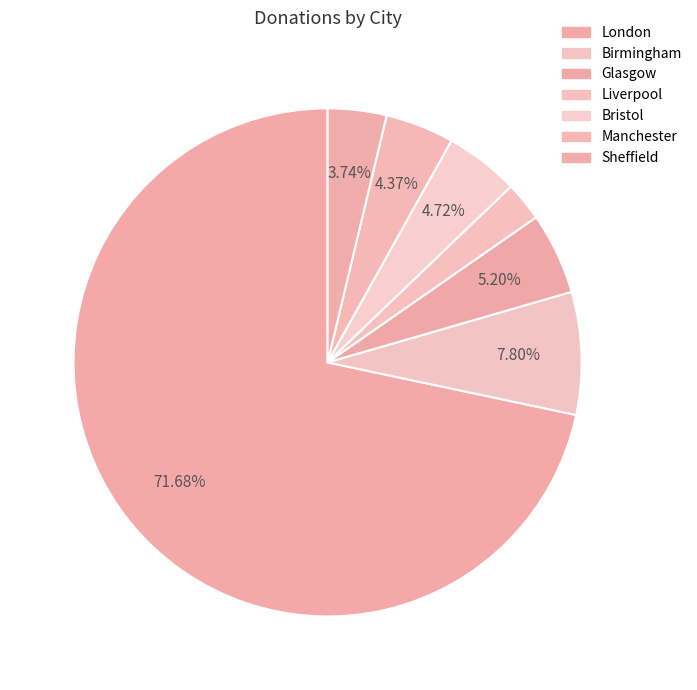

Count the number of slices in the pie.

7